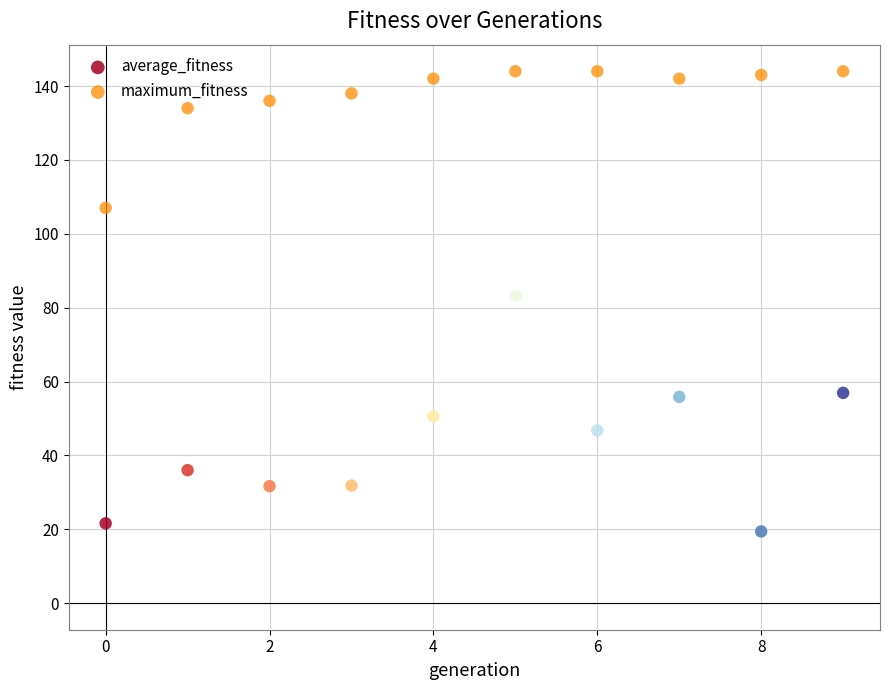

Which series has the largest Y range (max minus min)?

average_fitness